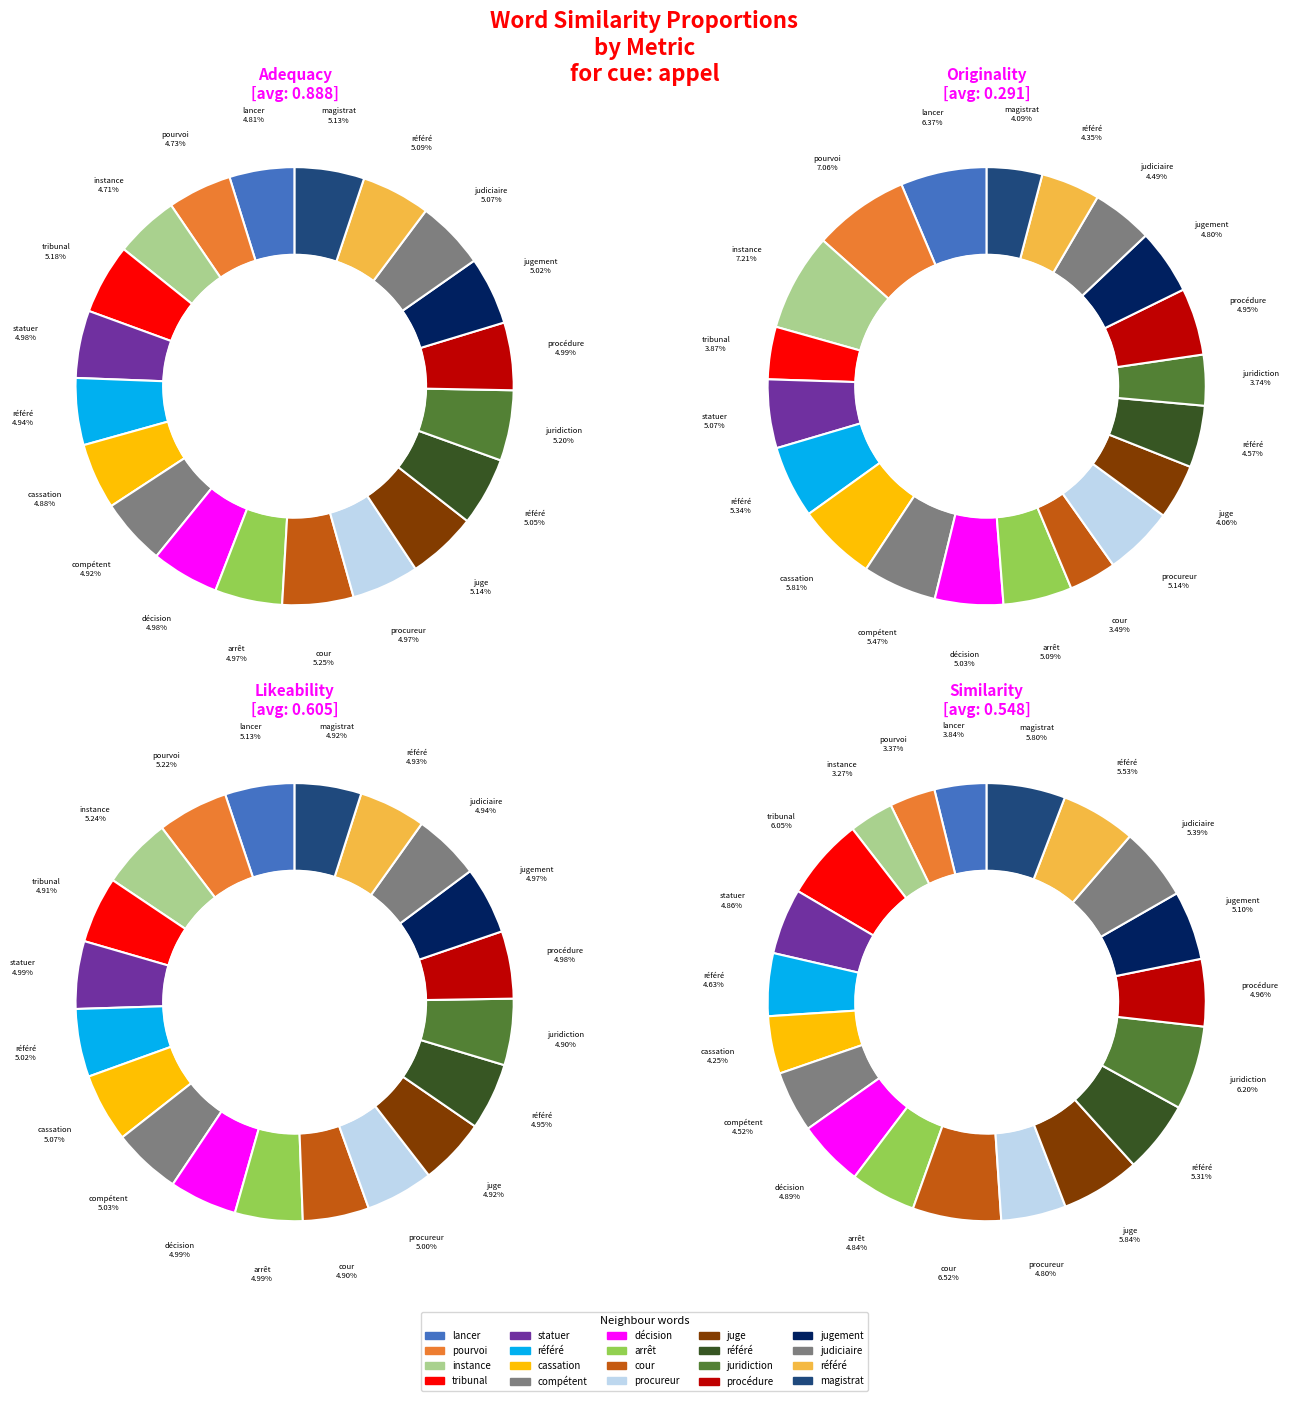

What portion of the pie excludes judiciaire_3?

94.9%